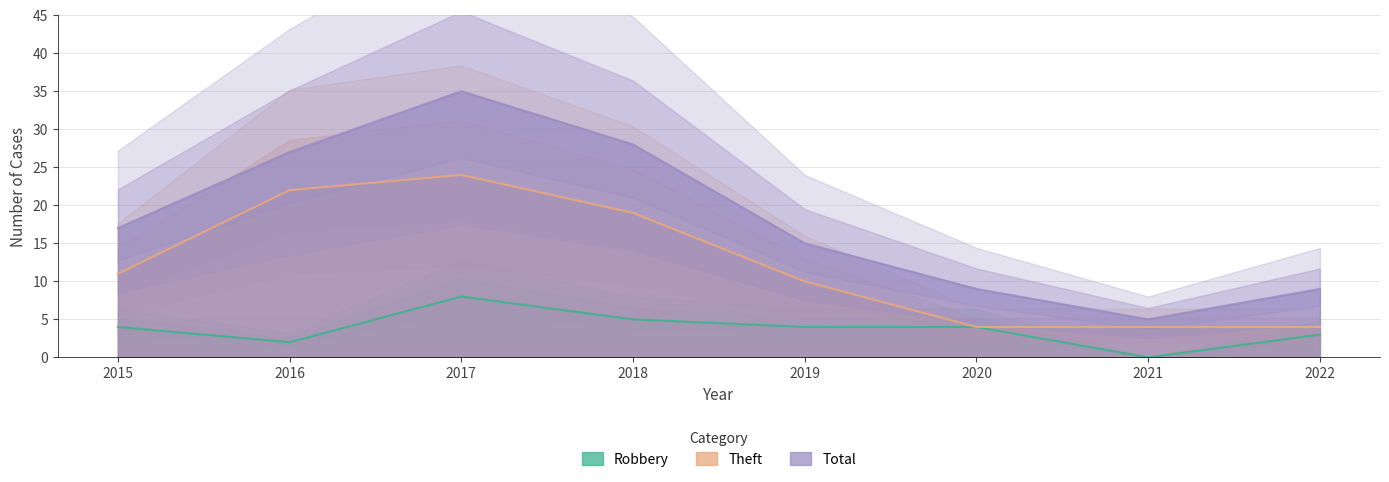

How many interior local valleys does the Robbery series have?

2